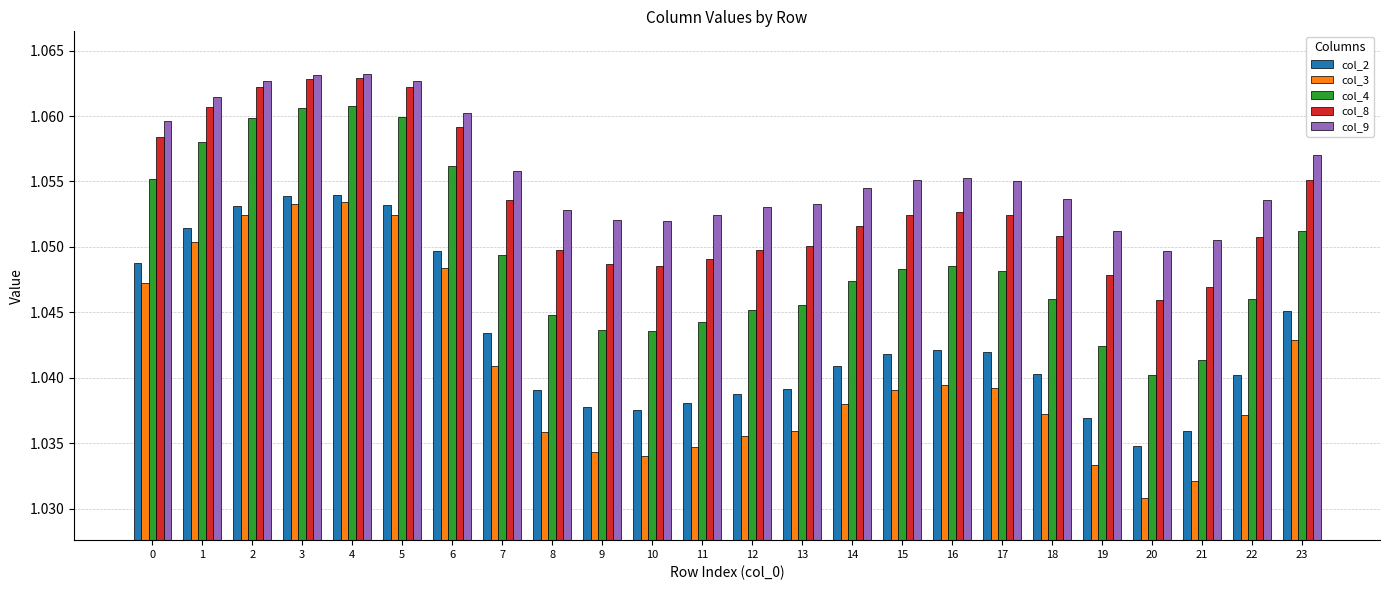

Is the value of col_9 at 7 greater than the value of col_8 at 2?

No